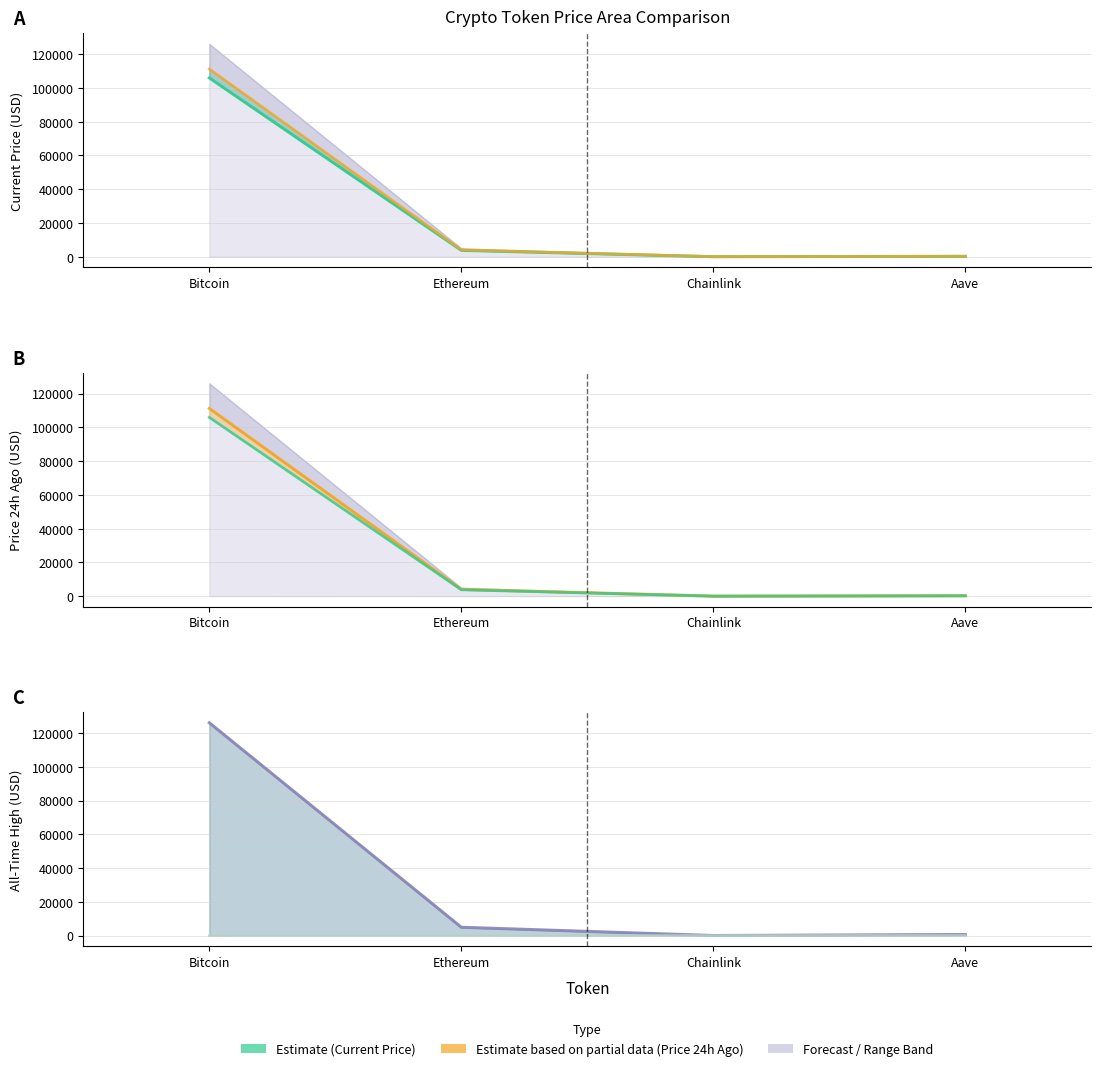

True or false: Estimate has a value of 105903.0 at Bitcoin.

True